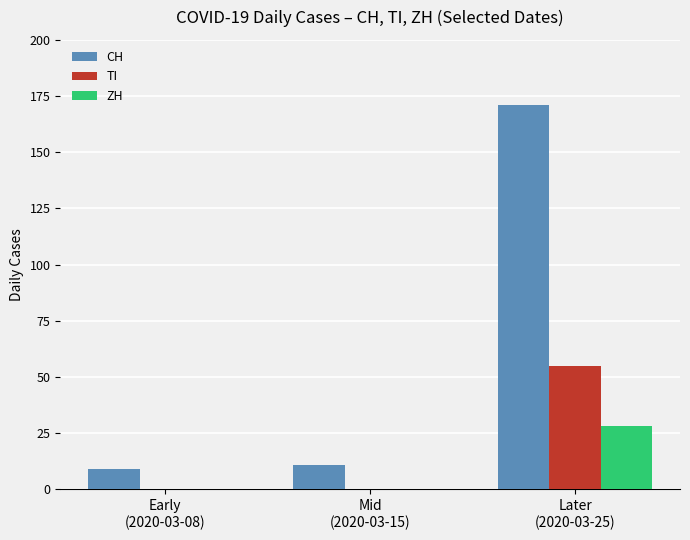

Which series has the largest total across all categories?

CH